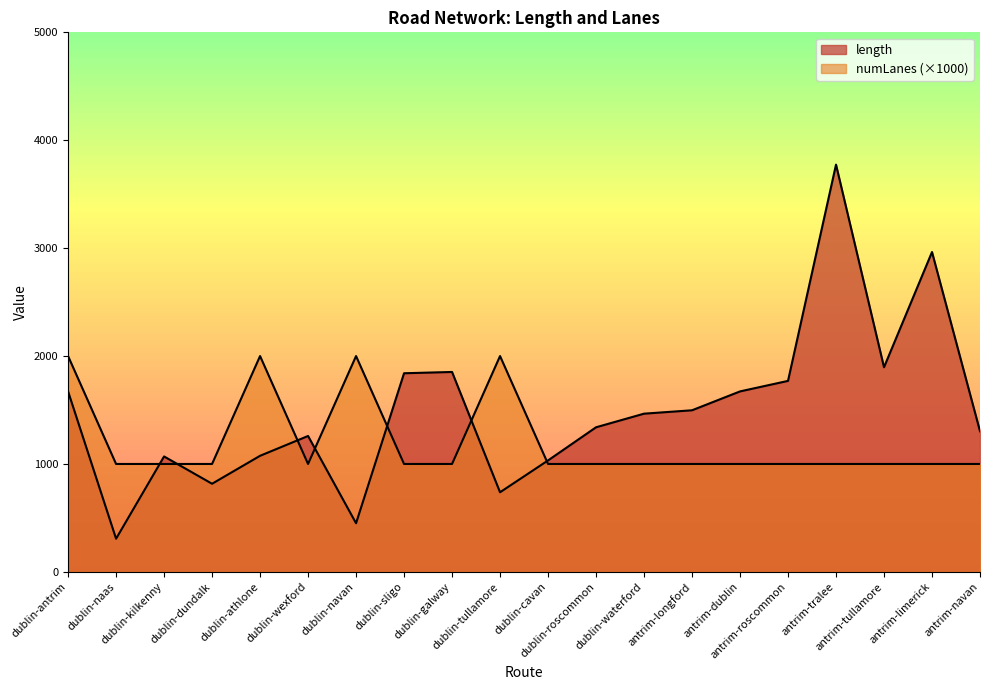

Reading right to left, list all the values displayed in this chart.

length: 1303.4	2964.1	1896.3	3774.1	1770.0	1672.4	1497.6	1466.1	1339.9	1032.8	737.8	1852.6	1840.7	450.7	1259.4	1075.7	816.6	1069.6	307.4	1672.4
numLanes: 1000.0	1000.0	1000.0	1000.0	1000.0	1000.0	1000.0	1000.0	1000.0	1000.0	2000.0	1000.0	1000.0	2000.0	1000.0	2000.0	1000.0	1000.0	1000.0	2000.0